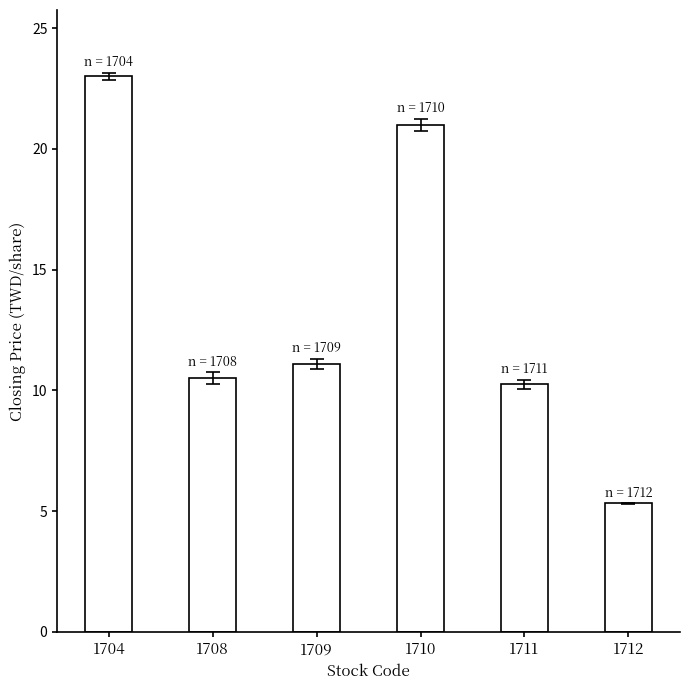

What is the change in value from 1708 to 1709?

+0.6